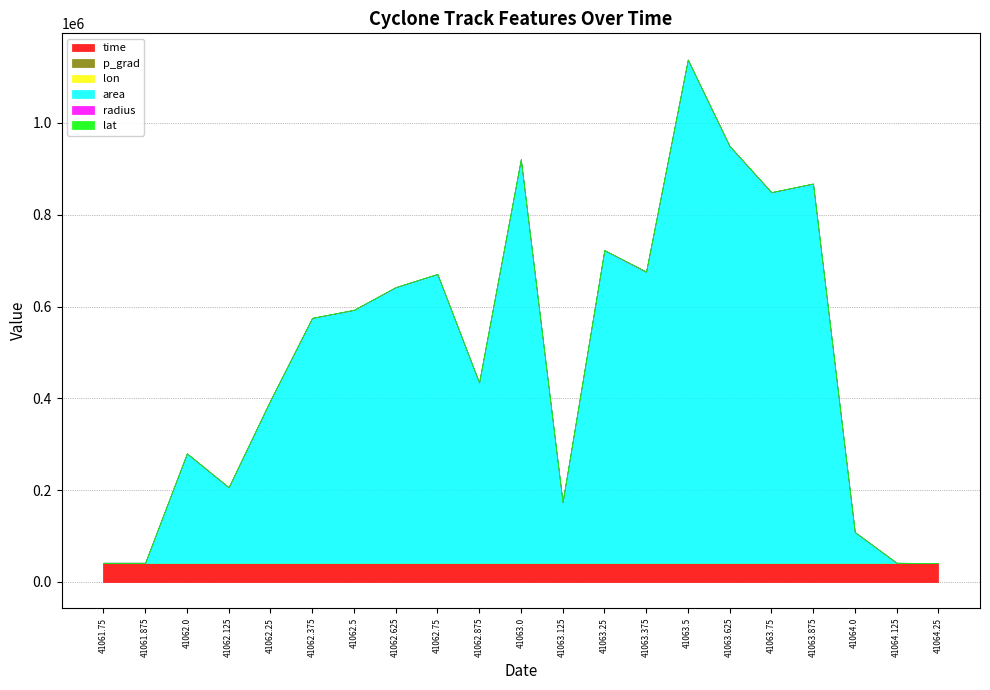

In lat, how many points are higher than both neighbors (excluding endpoints)?

4